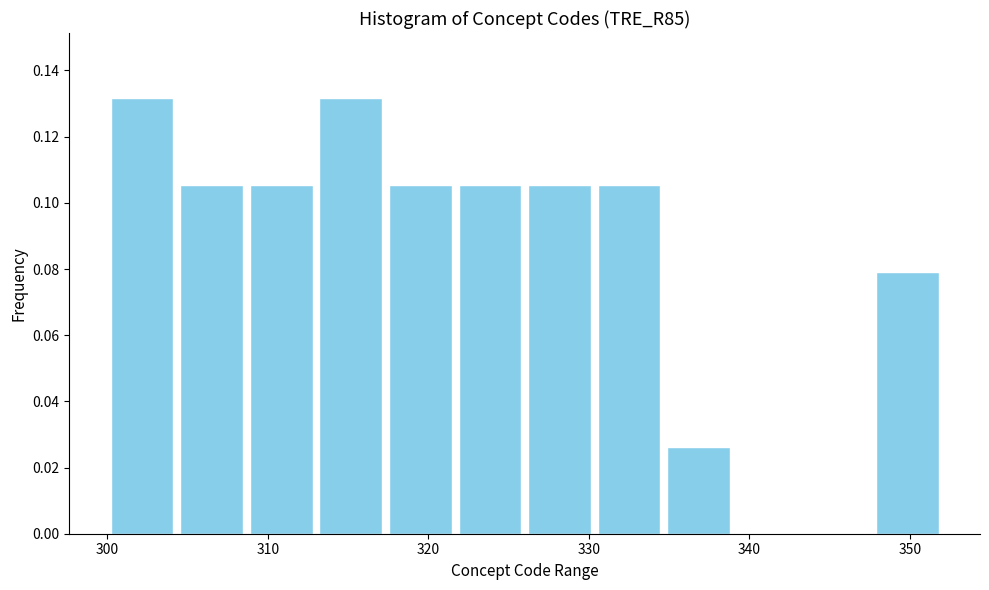

What is the height of the bar covering 317 to 322 on the x-axis? Neither the bar edges nor the heights are printed on the chart, so give them approximately, as read against the axes.

0.106